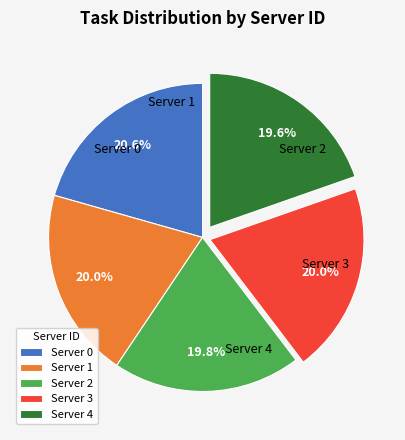

How many segments does this pie chart have?

5